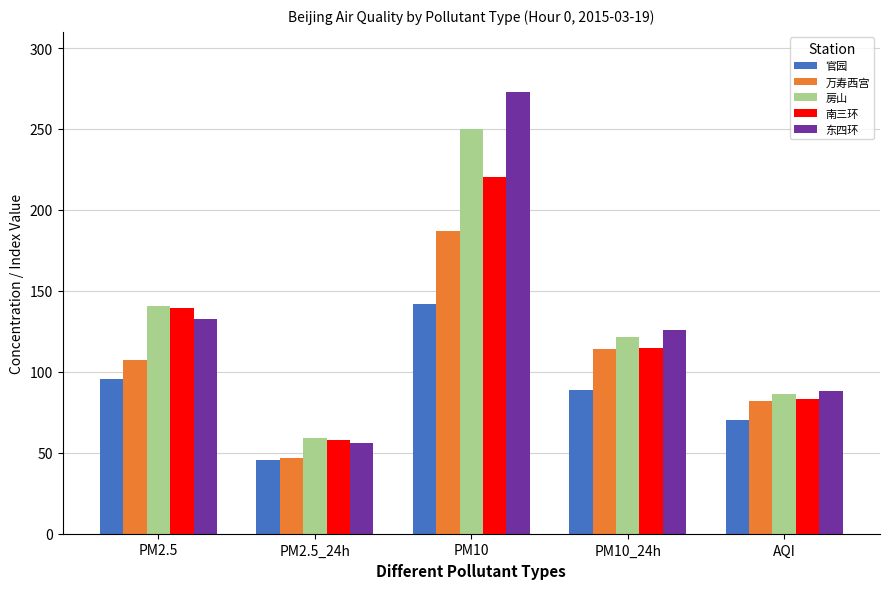

Which series has the widest spread of values?

东四环